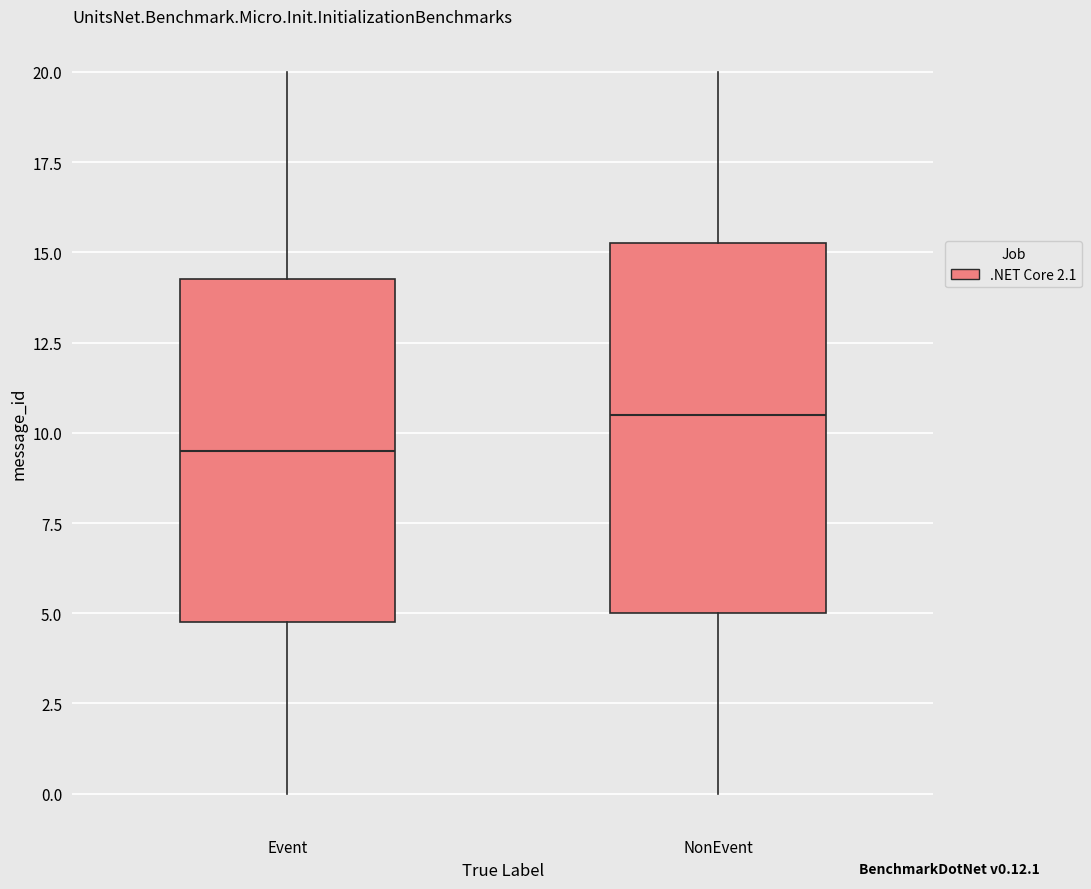

Comparing the boxes themselves (not the whiskers), which one is the tallest?

NonEvent